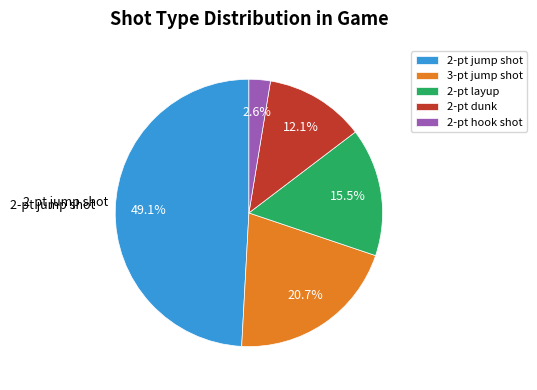

Approximately how many times larger is the value at 3-pt jump shot compared to 2-pt layup?

1.3